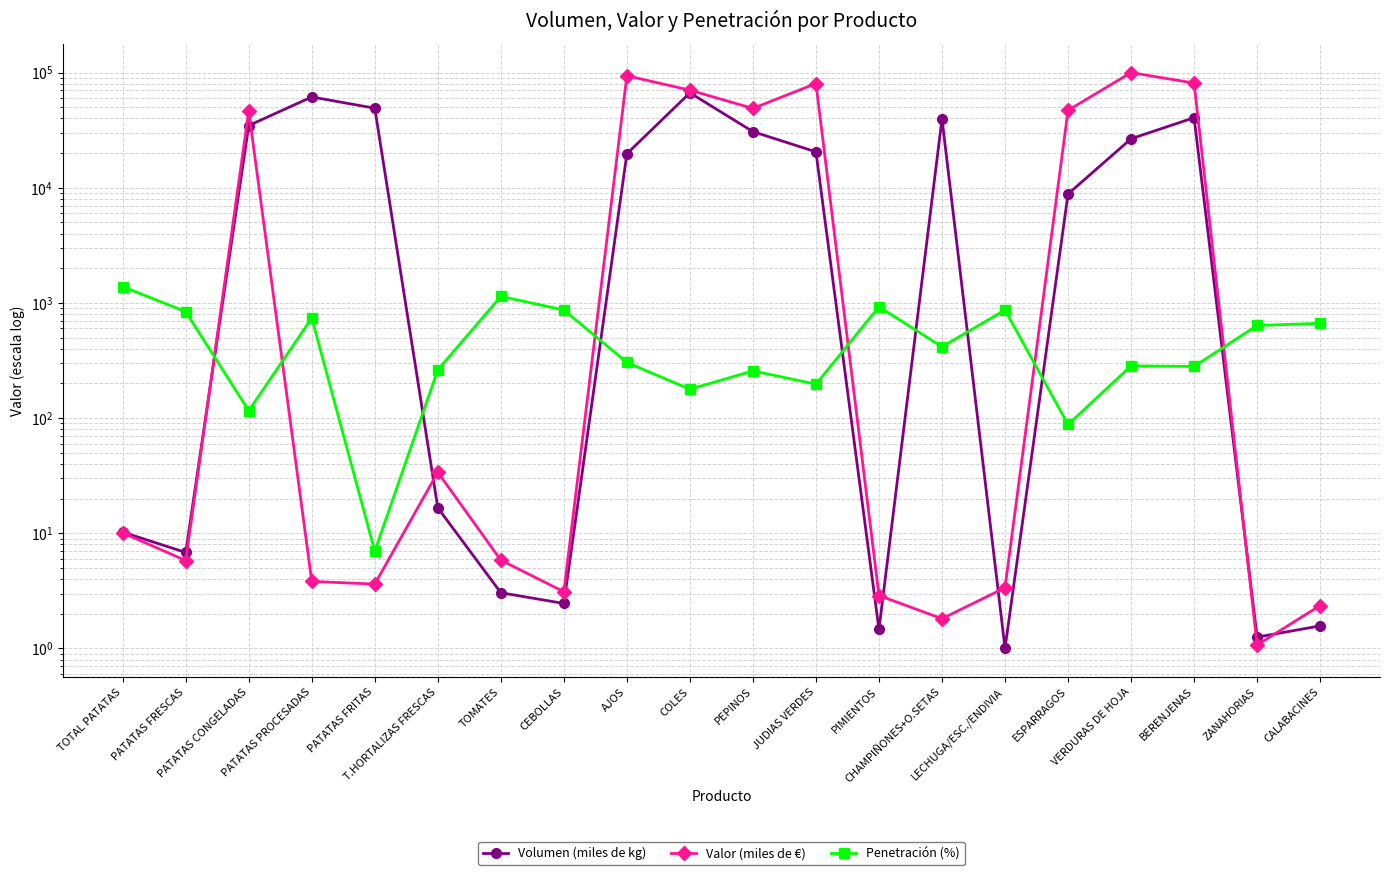

Reading left to right, list all the values displayed in this chart.

Volumen (miles de kg): TOTAL PATATAS=10.2	PATATAS FRESCAS=6.8	PATATAS CONGELADAS=34674.0	PATATAS PROCESADAS=61396.0	PATATAS FRITAS=49001.0	T.HORTALIZAS FRESCAS=16.6	TOMATES=3.0	CEBOLLAS=2.5	AJOS=19721.0	COLES=66666.0	PEPINOS=30681.0	JUDIAS VERDES=20485.0	PIMIENTOS=1.5	CHAMPIÑONES+O.SETAS=39677.0	LECHUGA/ESC./ENDIVIA=1.0	ESPARRAGOS=8828.0	VERDURAS DE HOJA=26607.0	BERENJENAS=40573.0	ZANAHORIAS=1.3	CALABACINES=1.6
Valor (miles de €): TOTAL PATATAS=10.1	PATATAS FRESCAS=5.8	PATATAS CONGELADAS=46312.0	PATATAS PROCESADAS=3.8	PATATAS FRITAS=3.6	T.HORTALIZAS FRESCAS=33.9	TOMATES=5.8	CEBOLLAS=3.1	AJOS=93810.0	COLES=70304.0	PEPINOS=48829.0	JUDIAS VERDES=80296.0	PIMIENTOS=2.9	CHAMPIÑONES+O.SETAS=1.8	LECHUGA/ESC./ENDIVIA=3.4	ESPARRAGOS=47032.0	VERDURAS DE HOJA=99848.0	BERENJENAS=81062.0	ZANAHORIAS=1.1	CALABACINES=2.4
Penetración (%): TOTAL PATATAS=1384.0	PATATAS FRESCAS=839.0	PATATAS CONGELADAS=116.0	PATATAS PROCESADAS=739.0	PATATAS FRITAS=7.0	T.HORTALIZAS FRESCAS=262.0	TOMATES=1138.0	CEBOLLAS=869.0	AJOS=304.0	COLES=178.0	PEPINOS=257.0	JUDIAS VERDES=197.0	PIMIENTOS=926.0	CHAMPIÑONES+O.SETAS=416.0	LECHUGA/ESC./ENDIVIA=867.0	ESPARRAGOS=88.0	VERDURAS DE HOJA=284.0	BERENJENAS=281.0	ZANAHORIAS=637.0	CALABACINES=665.0